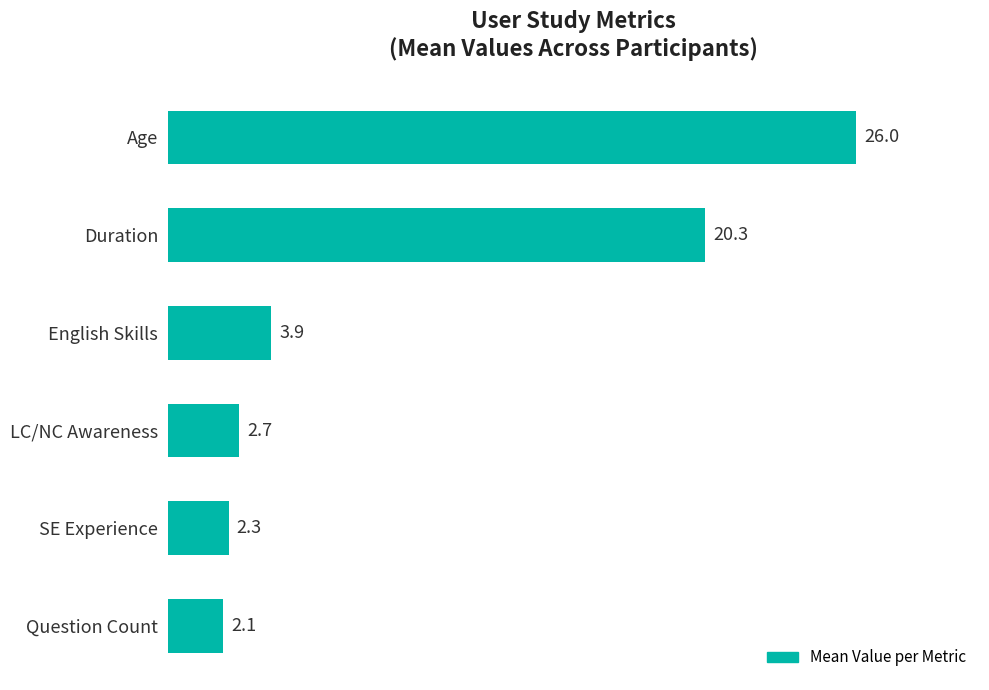

Between LC/NC Awareness and Duration, which is larger?

Duration